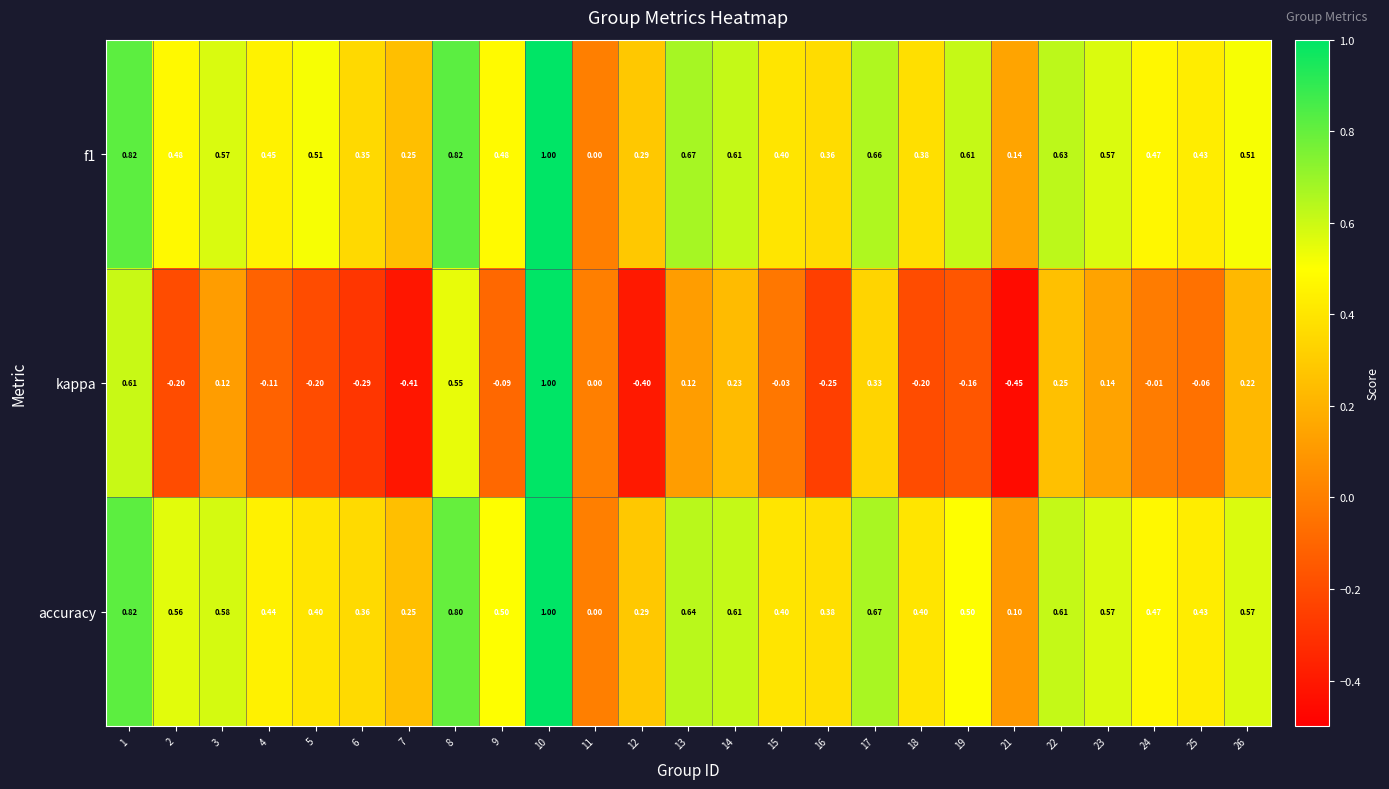

Which series has the largest range (max minus min)?

kappa